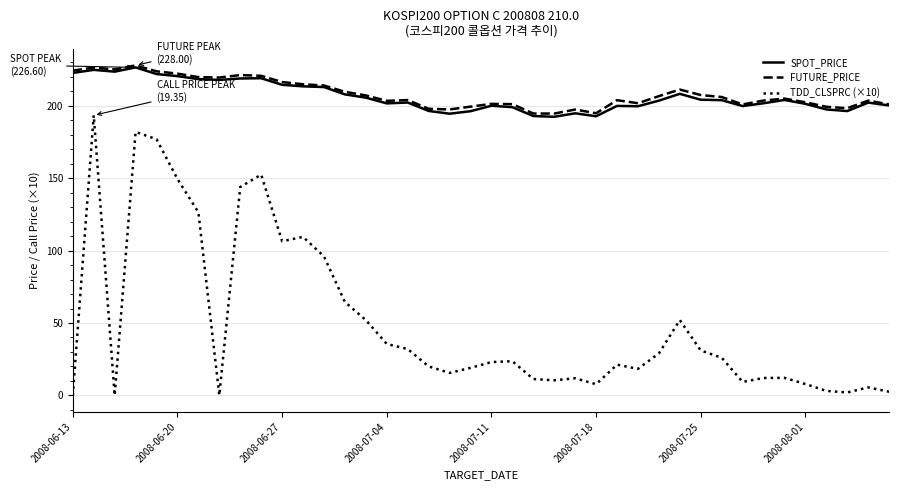

What is the minimum value for FUTURE_PRICE?

194.7